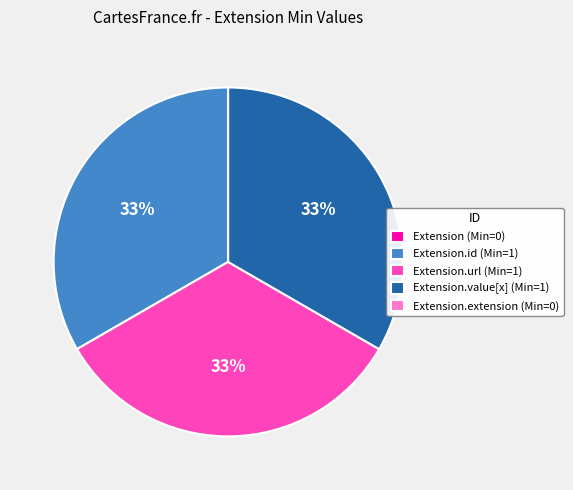

Is it true that Extension.value[x] (Min=1) is 33% of the pie?

True